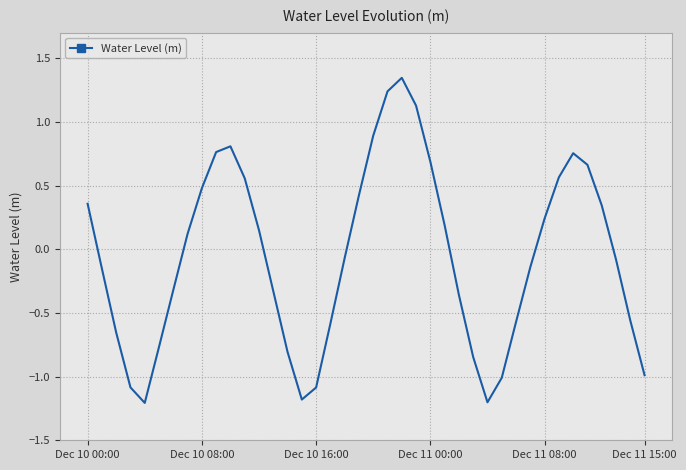

What is the smallest value displayed?

-1.2